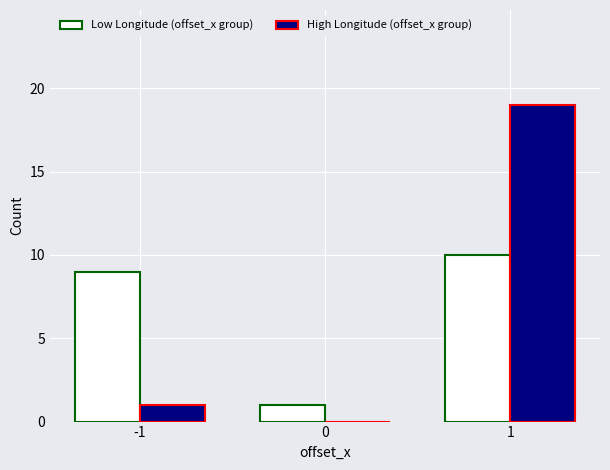

Does the chart contain stacked bars?

No